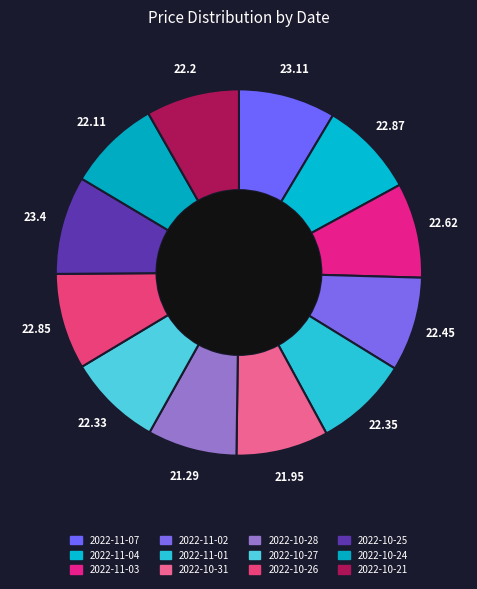

To the nearest percent, what portion does 2022-11-03 represent?

8%